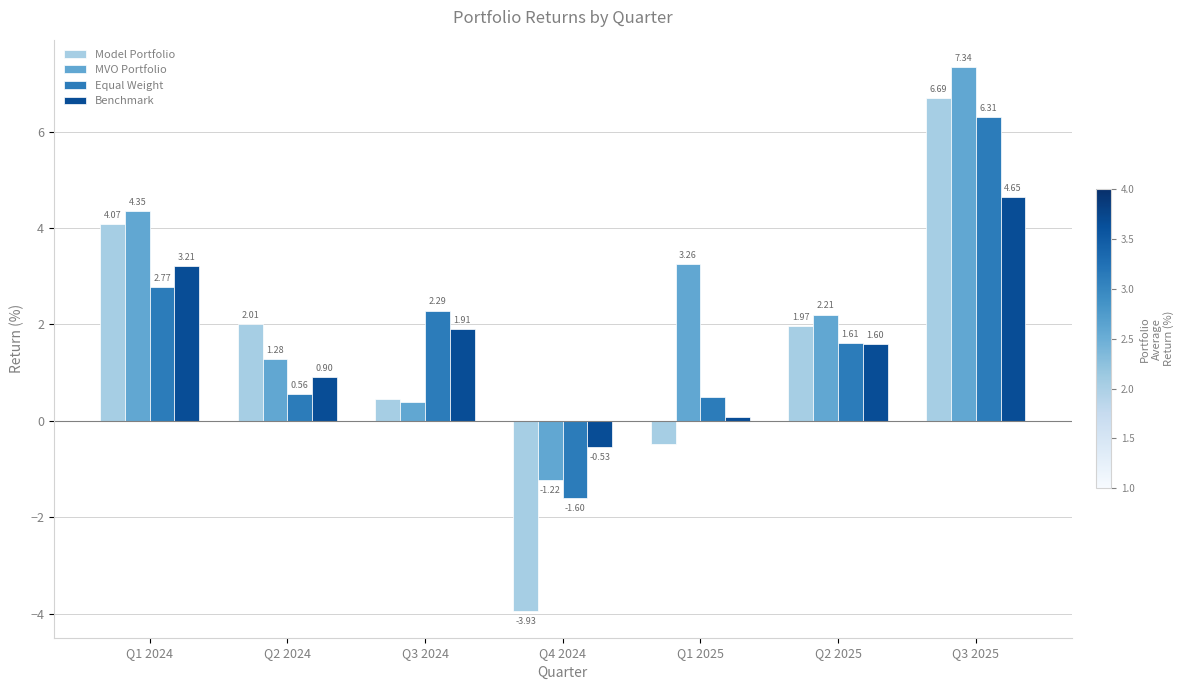

What is the label of the 3rd bar from the left?

Q3 2024